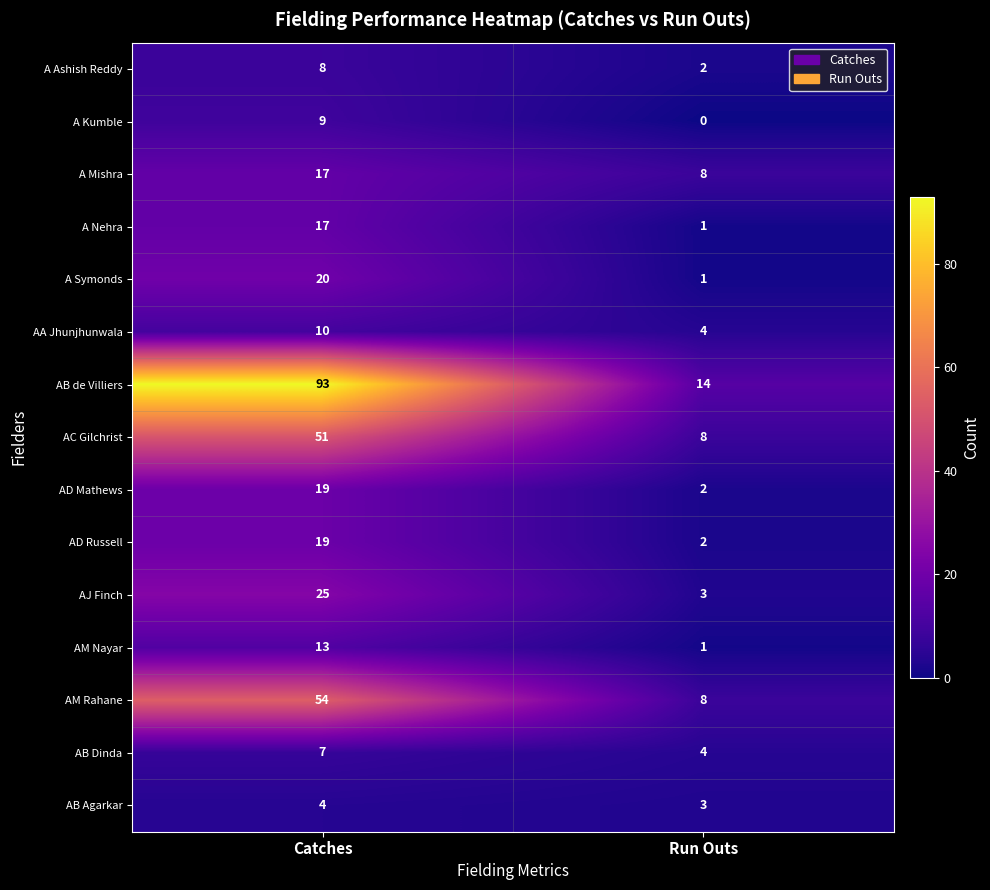

Reading left to right, extract all data points from this chart.

A Ashish Reddy: Catches=8	Run Outs=2
A Kumble: Catches=9	Run Outs=0
A Mishra: Catches=17	Run Outs=8
A Nehra: Catches=17	Run Outs=1
A Symonds: Catches=20	Run Outs=1
AA Jhunjhunwala: Catches=10	Run Outs=4
AB de Villiers: Catches=93	Run Outs=14
AC Gilchrist: Catches=51	Run Outs=8
AD Mathews: Catches=19	Run Outs=2
AD Russell: Catches=19	Run Outs=2
AJ Finch: Catches=25	Run Outs=3
AM Nayar: Catches=13	Run Outs=1
AM Rahane: Catches=54	Run Outs=8
AB Dinda: Catches=7	Run Outs=4
AB Agarkar: Catches=4	Run Outs=3